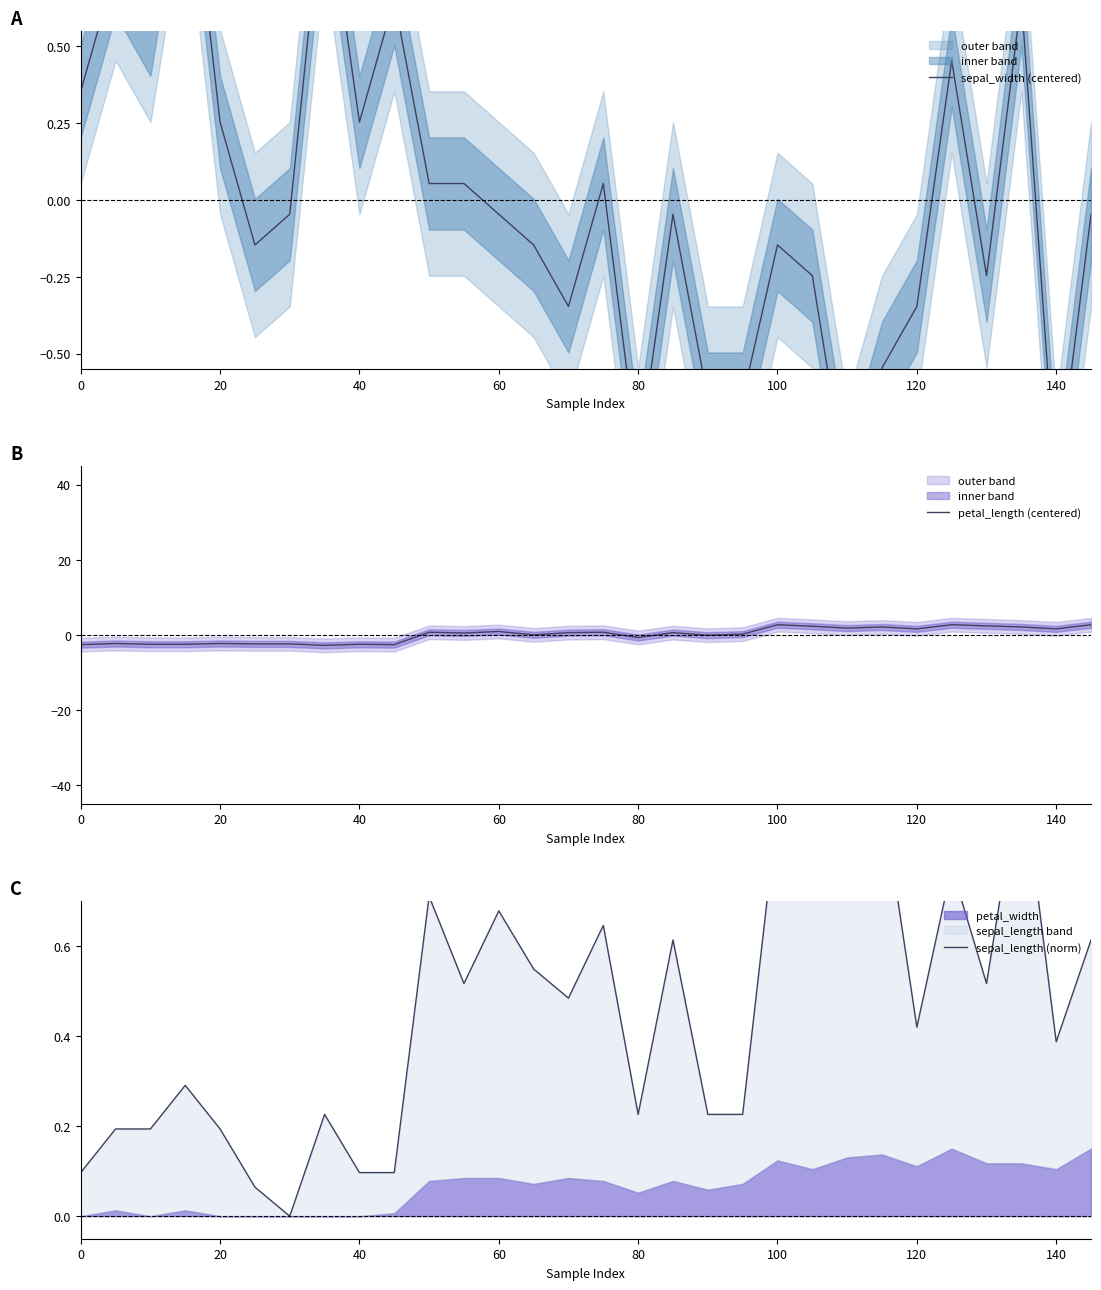

After their last crossing, which series has the higher values: petal_length (centered) or sepal_length (norm)?

petal_length (centered)